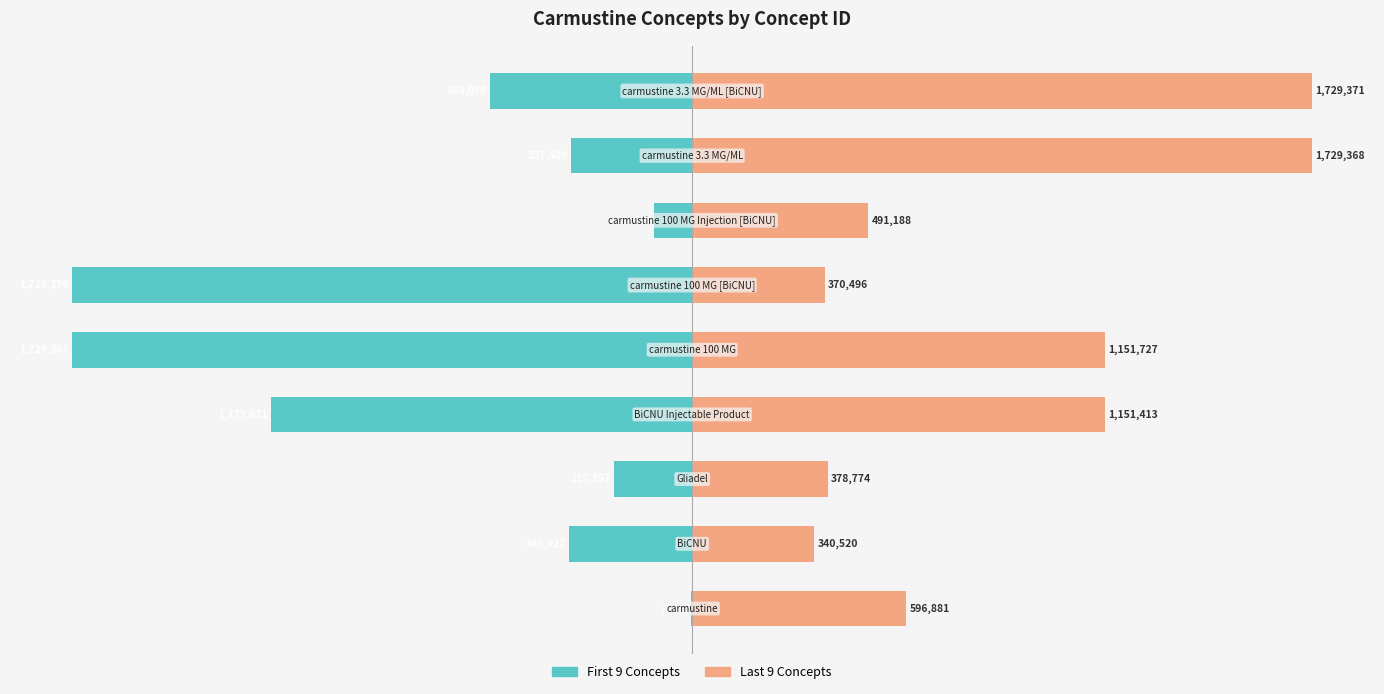

Reading left to right, extract all data points from this chart.

First 9 Concepts: 0=-0.1	1=-19.8	2=-12.6	3=-67.9	4=-100.0	5=-100.0	6=-6.1	7=-19.5	8=-32.6
Last 9 Concepts: 0=34.5	1=19.7	2=21.9	3=66.6	4=66.6	5=21.4	6=28.4	7=100.0	8=100.0